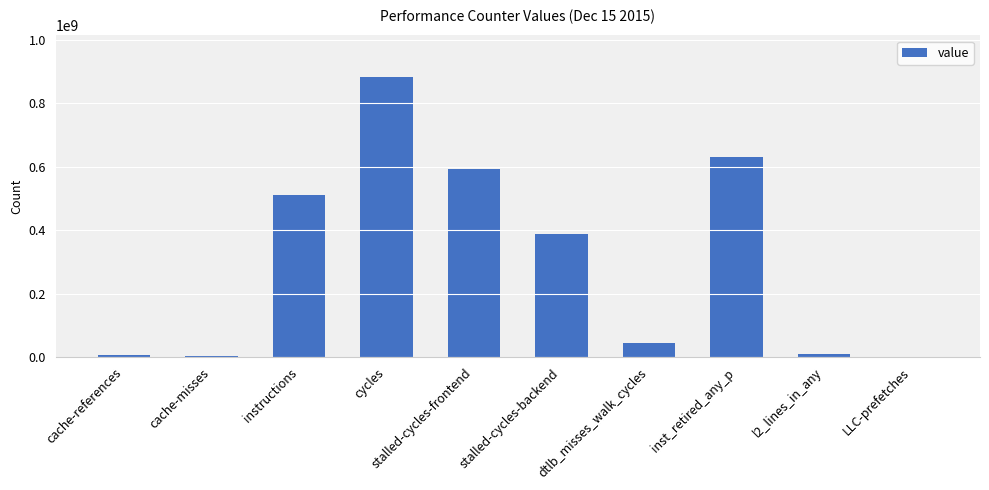

The chart shows a value of 880950125 at cycles. True or false?

True